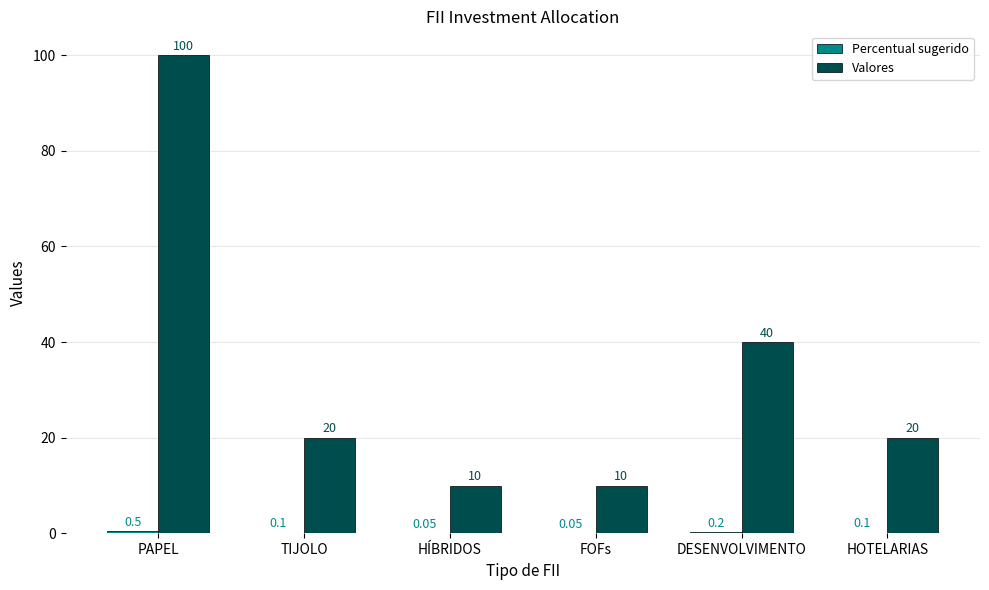

Where does the Valores series first go above 20?

PAPEL